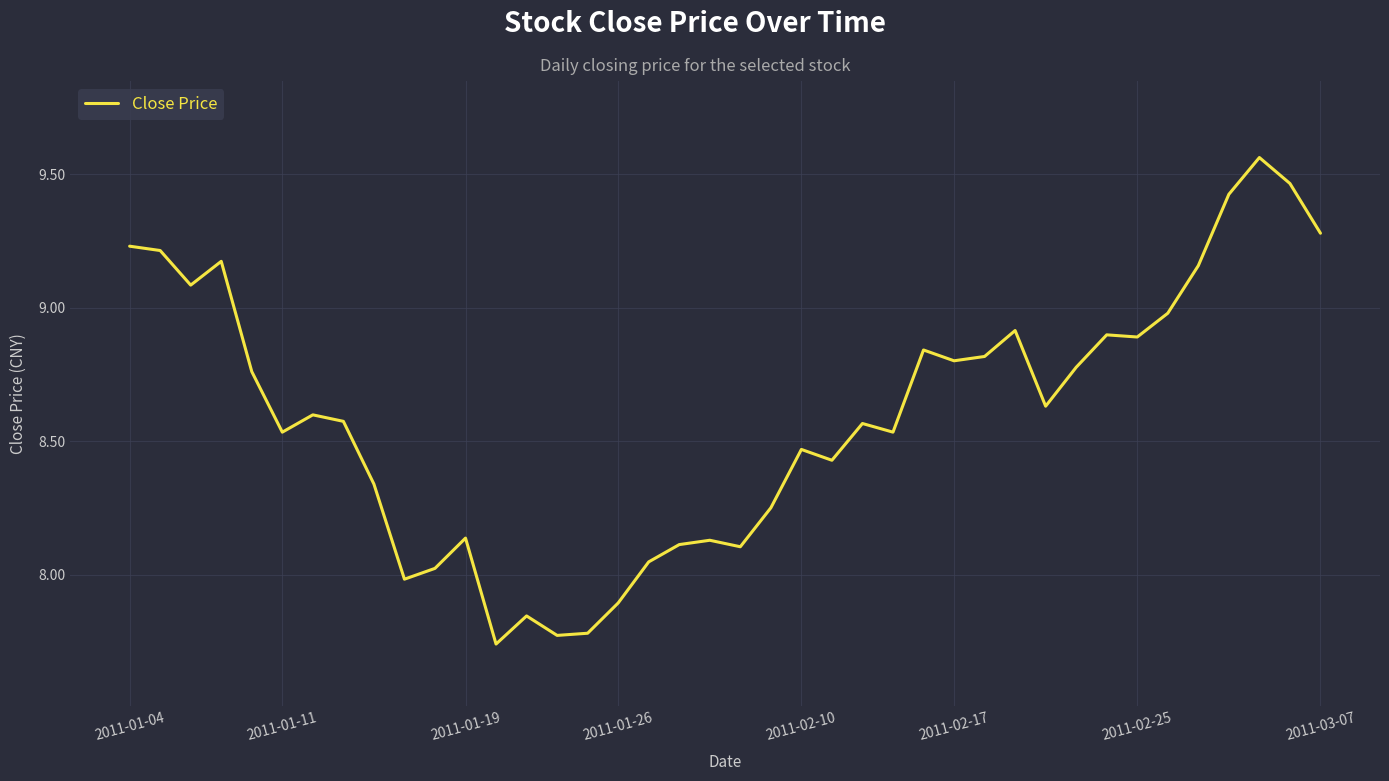

What is the difference between the maximum and minimum values?

1.8